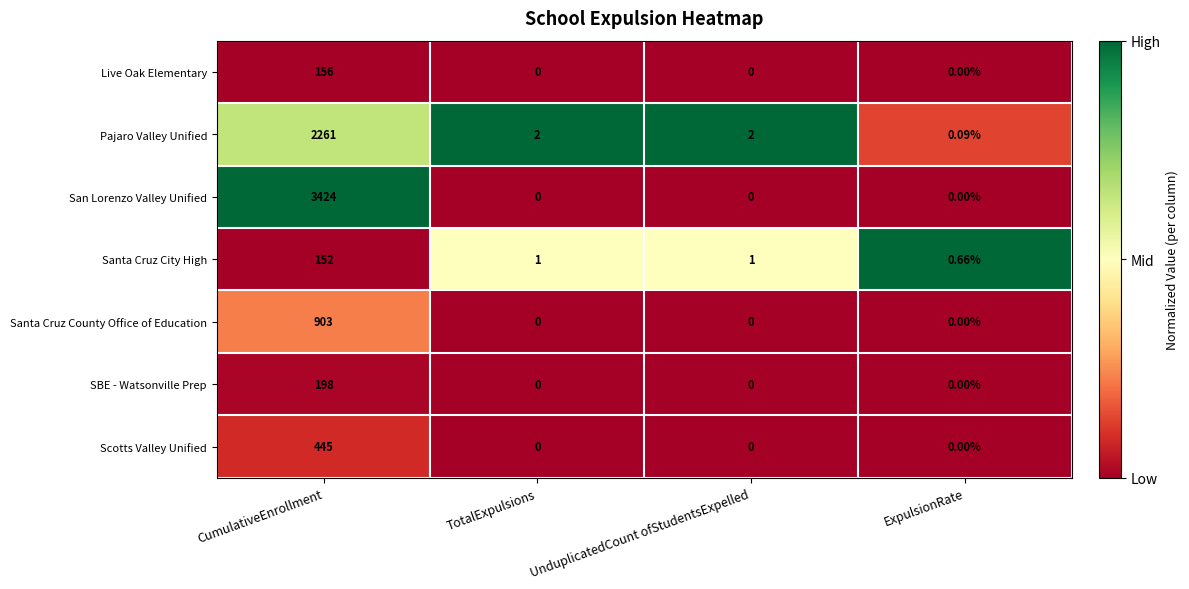

At which category is the sum across all series the highest?

CumulativeEnrollment